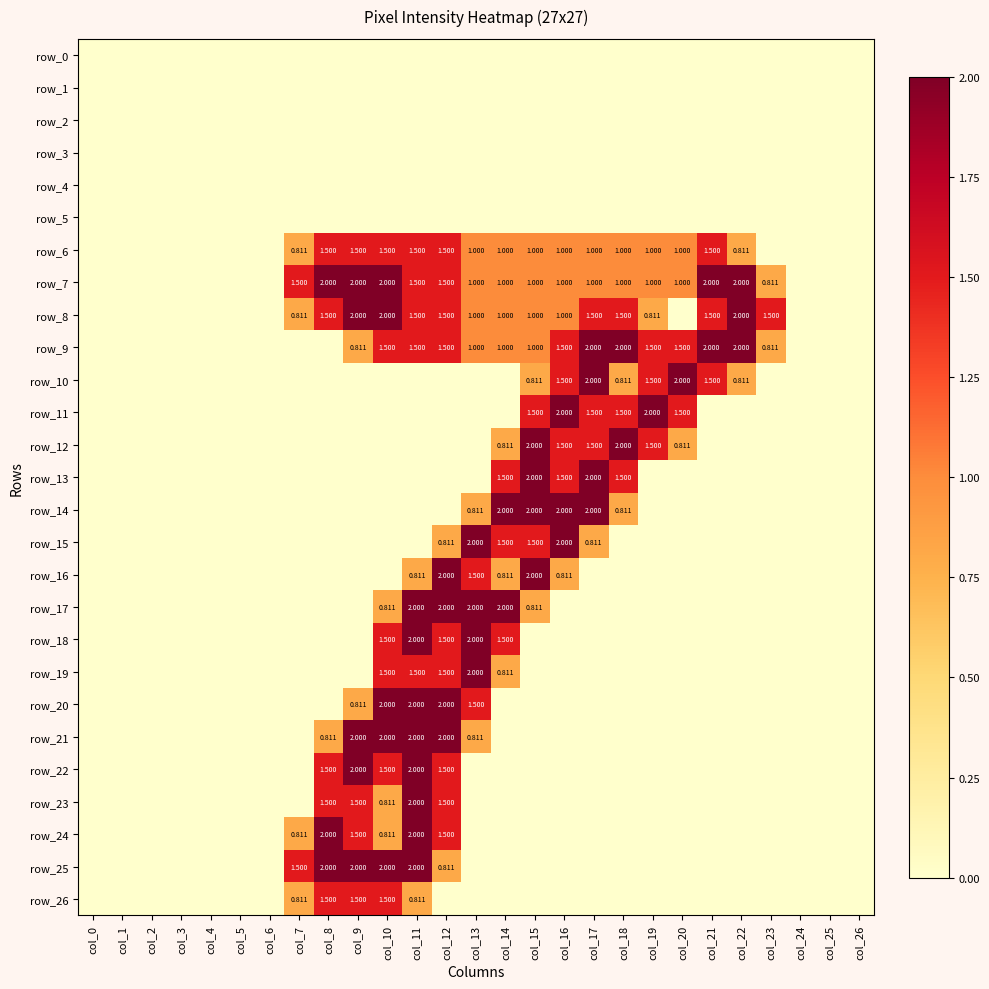

What is the greatest value displayed?

2.0